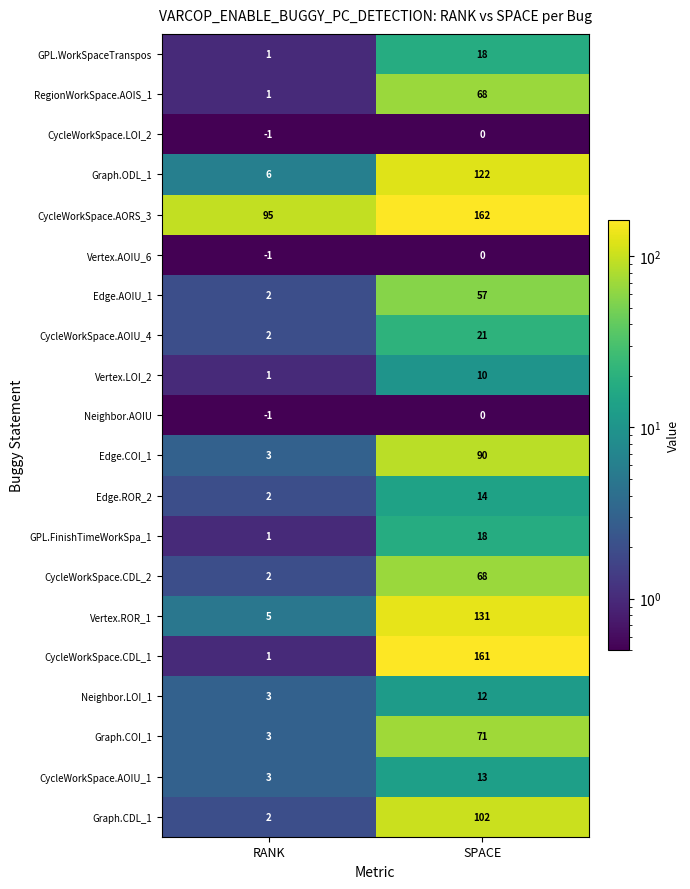

The Vertex.LOI_2 series shows 0 at RANK. True or false?

False